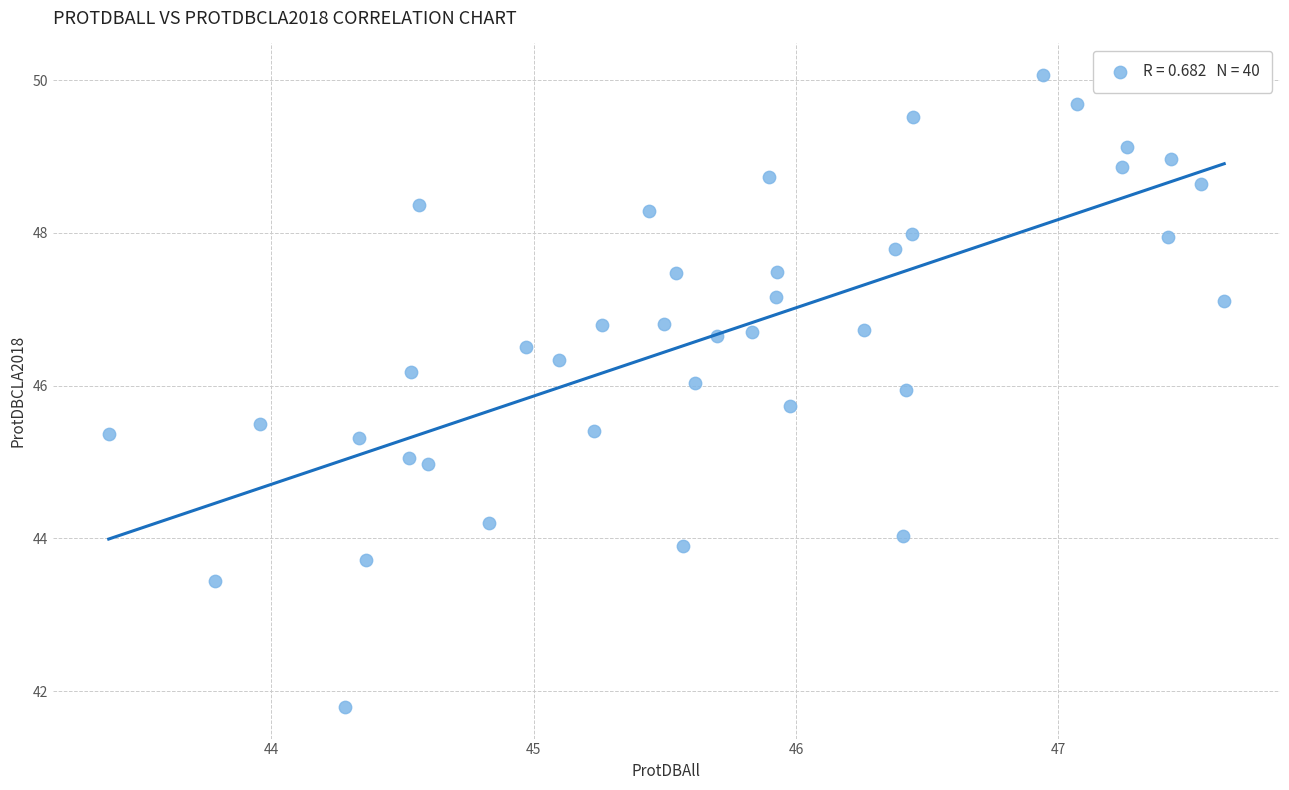

What is the range of X values (max minus min)?

4.3